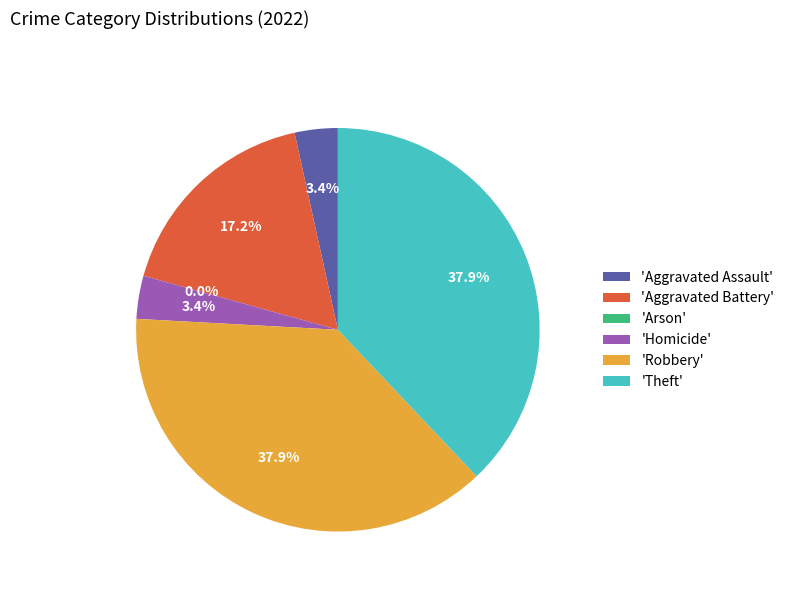

Count the number of slices in the pie.

6